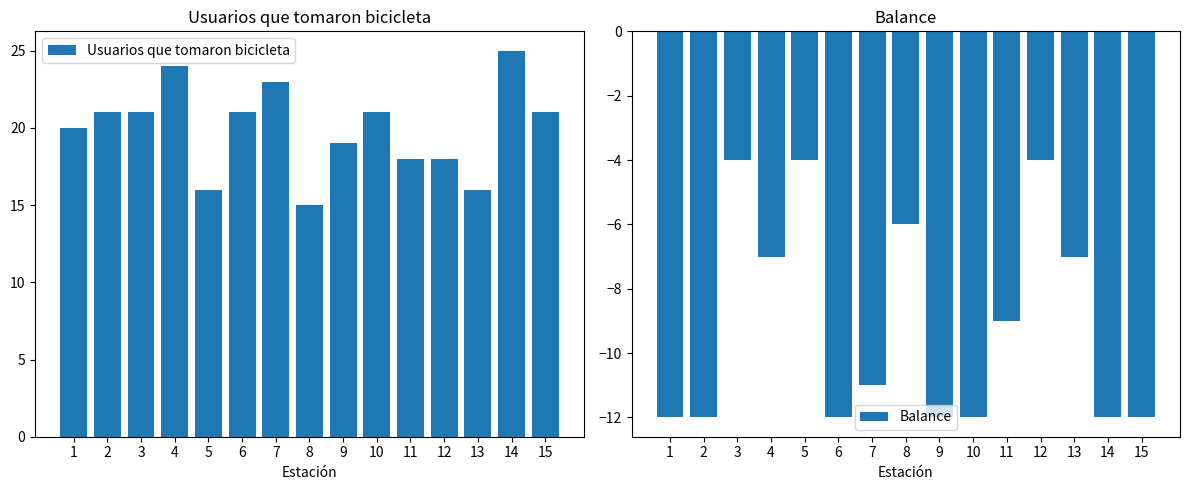

At which category is the sum across all series the highest?

3